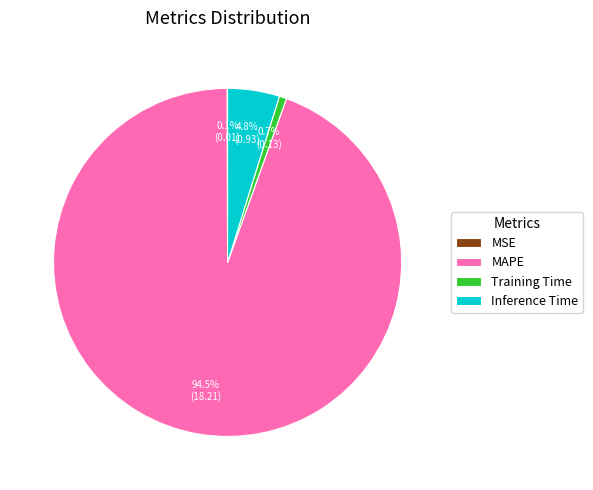

Combined, do MAPE and Inference Time account for over 50%?

Yes